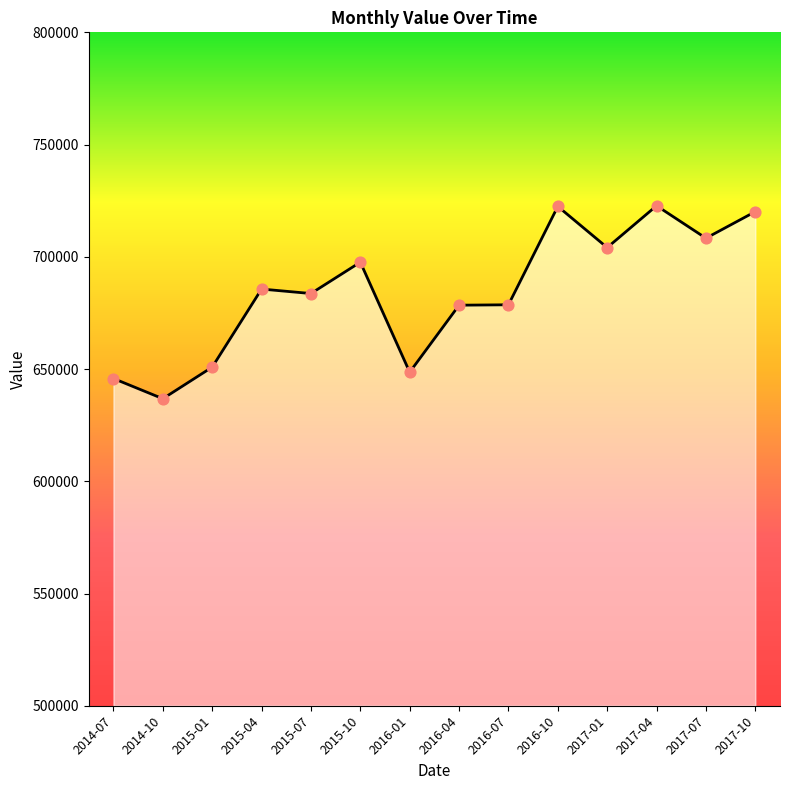

What is the ratio of the value at 2017-01 to the value at 2017-10?

1.0